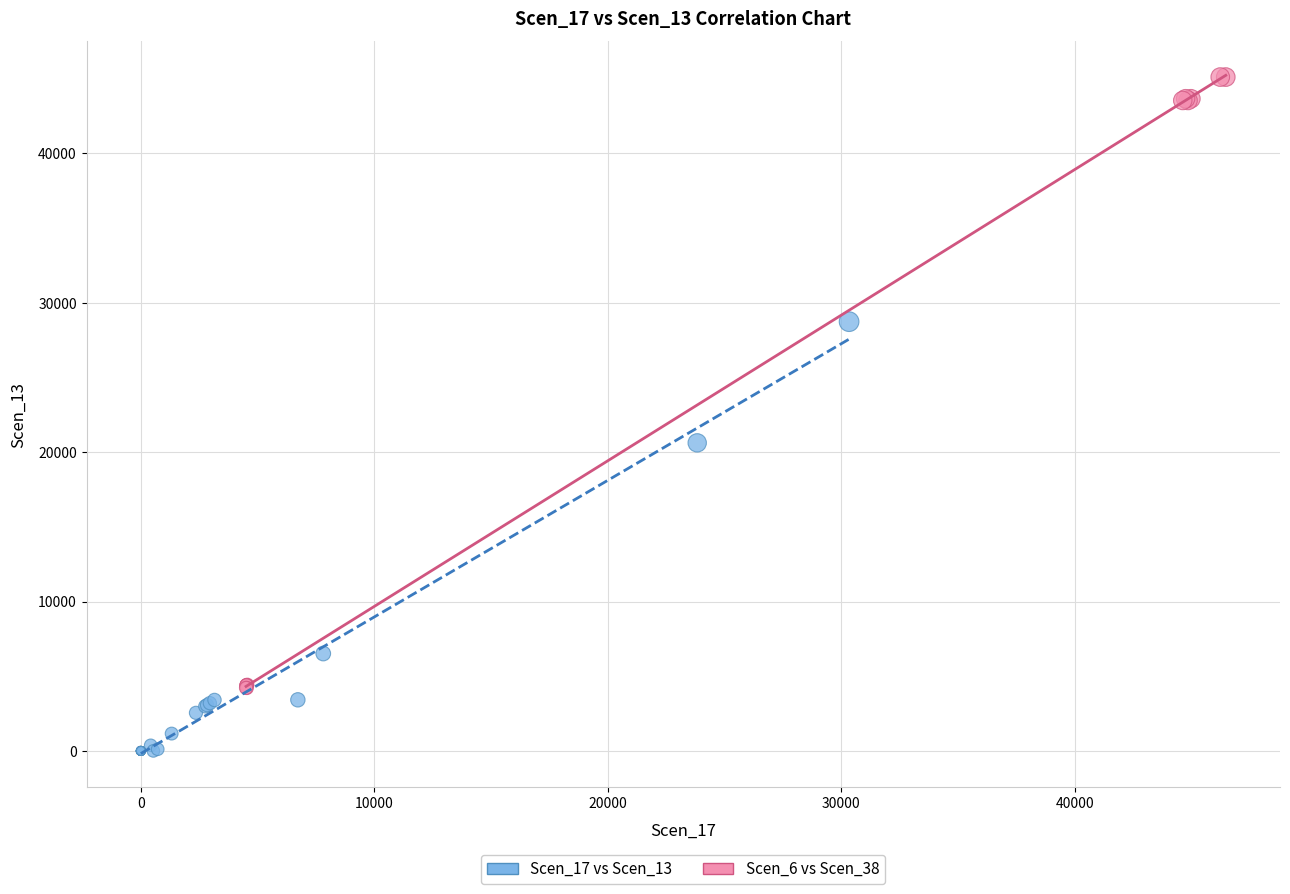

Which series has the widest spread of Y values?

Scen_6 vs Scen_38